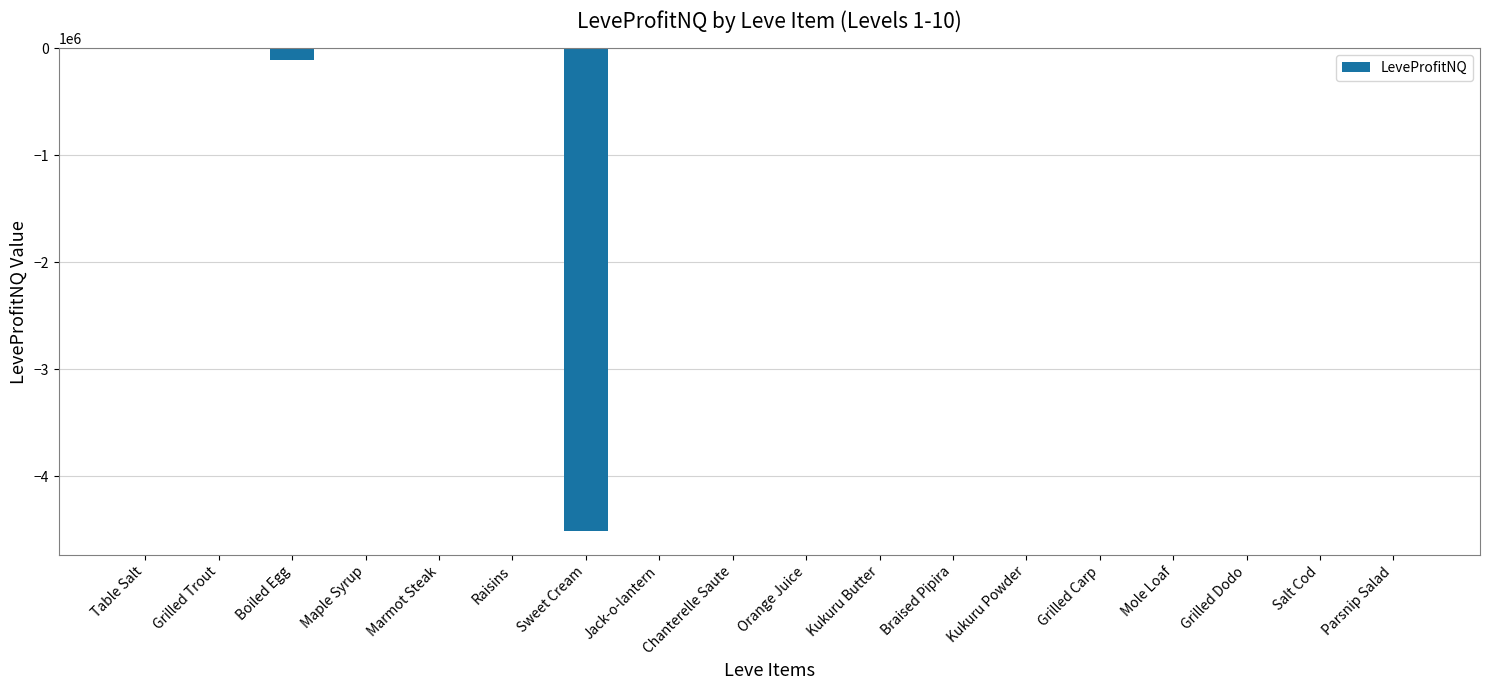

Between Raisins and Sweet Cream, which is larger?

Raisins